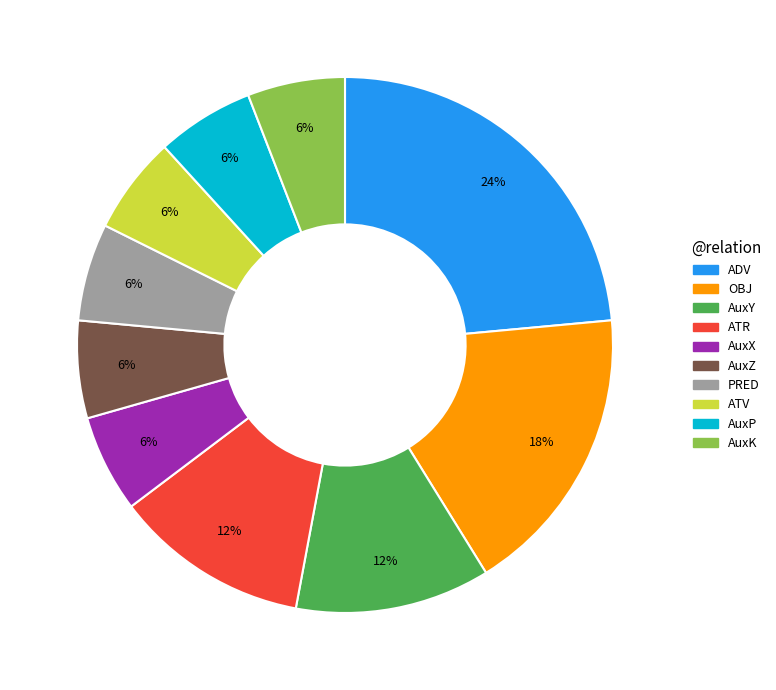

Is AuxX the majority of the pie?

No